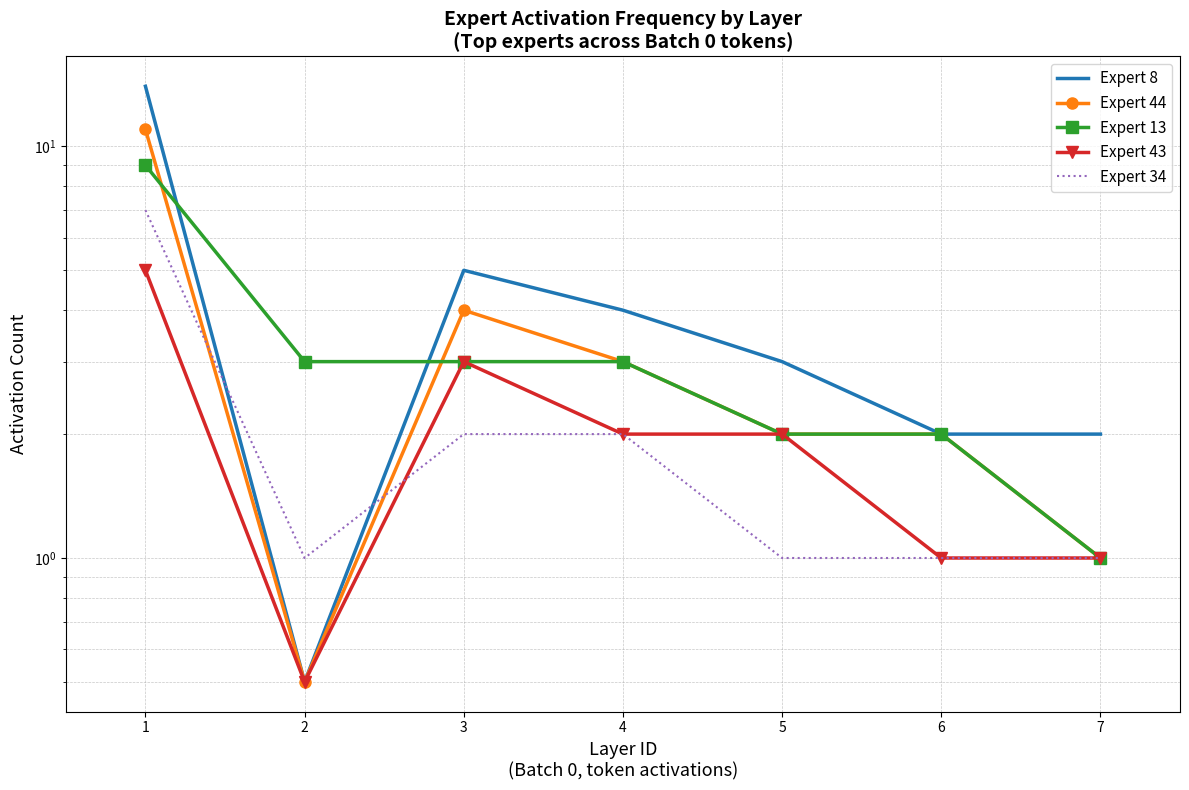

Between which two adjacent categories do Expert 13 and Expert 8 first intersect?

1 and 2